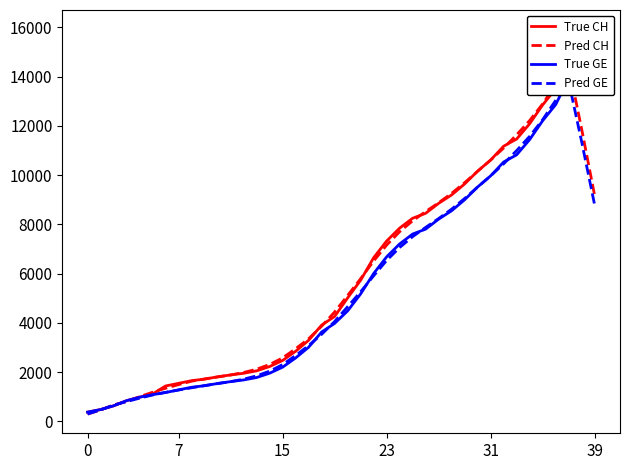

True or false: Pred GE has a value of 2145.2 at 28.

False